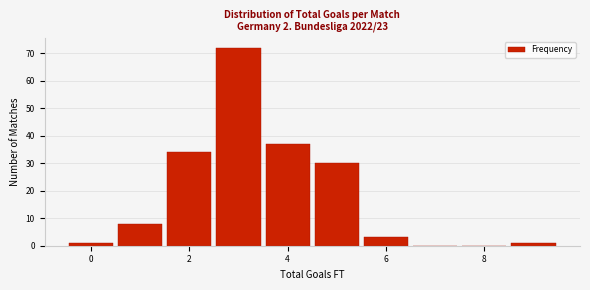

Reading left to right, transcribe this chart: for each bar, give the range it covers on the x-axis and its height. Neither the bar edges nor the heights are printed on the chart, so give them approximately, as read against the axes.

-0.5 to 0.5: 1
0.5 to 1.5: 8
1.5 to 2.5: 34
2.5 to 3.5: 72
3.5 to 4.5: 37
4.5 to 5.5: 30
5.5 to 6.5: 3
6.5 to 7.5: 0
7.5 to 8.5: 0
8.5 to 9.5: 1